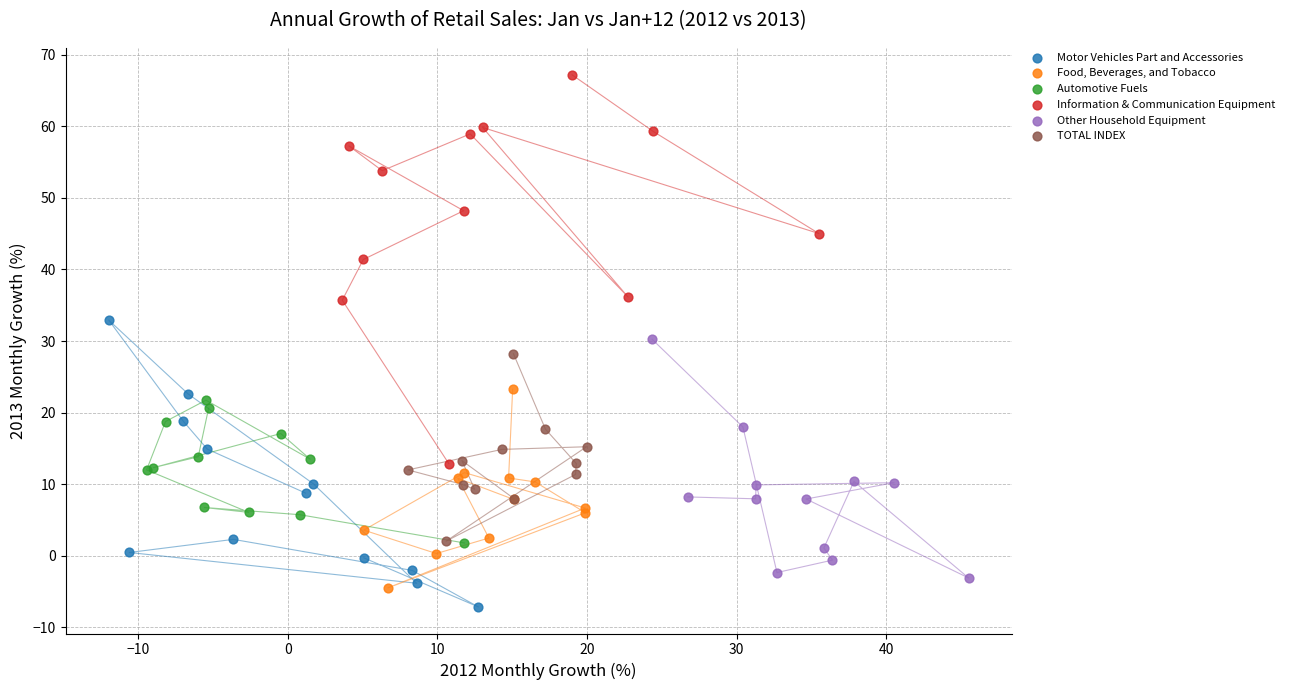

Which series reaches the maximum Y coordinate?

Information & Communication Equipment